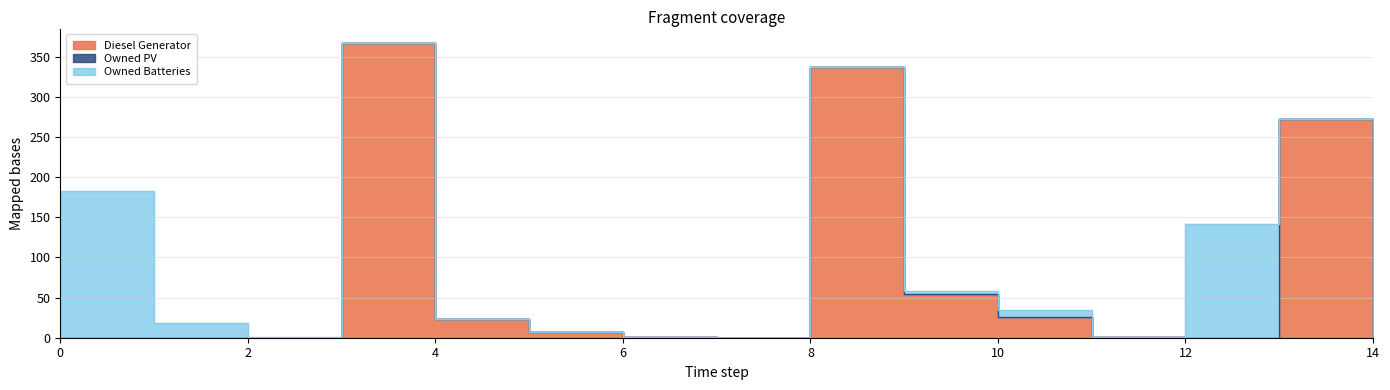

Reading right to left, extract all data points from this chart.

Diesel Generator: 14=1	13=272	12=0	11=1	10=26	9=55	8=337	7=0	6=1	5=7	4=23	3=367	2=0	1=0	0=0
Owned PV: 14=0	13=0	12=0	11=0	10=0	9=0	8=0	7=0	6=0	5=0	4=0	3=0	2=0	1=0	0=0
Owned Batteries: 14=0	13=0	12=142	11=0	10=9	9=3	8=0	7=0	6=0	5=0	4=0	3=0	2=1	1=18	0=183